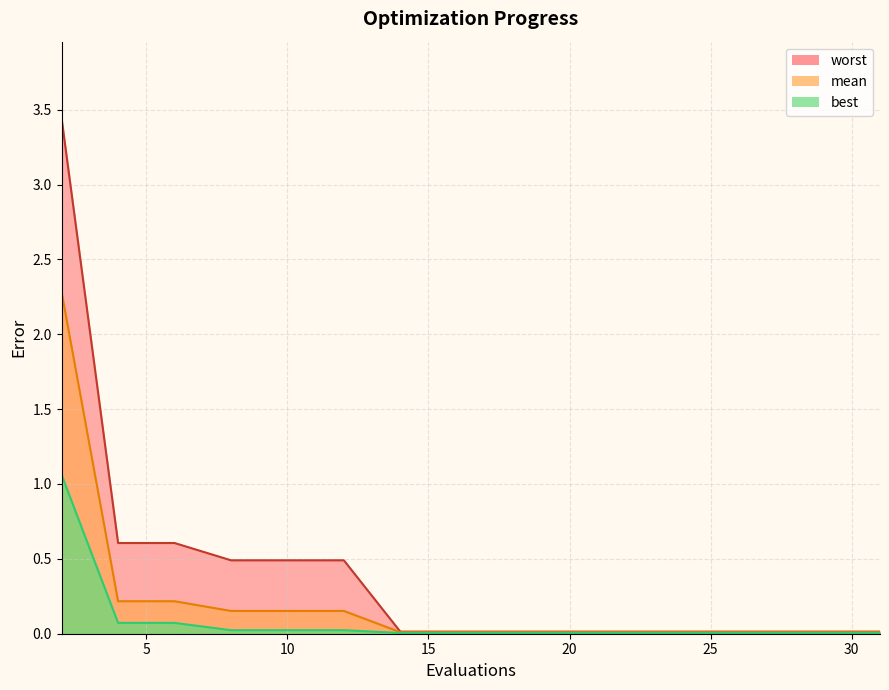

True or false: mean and worst intersect in this chart.

False